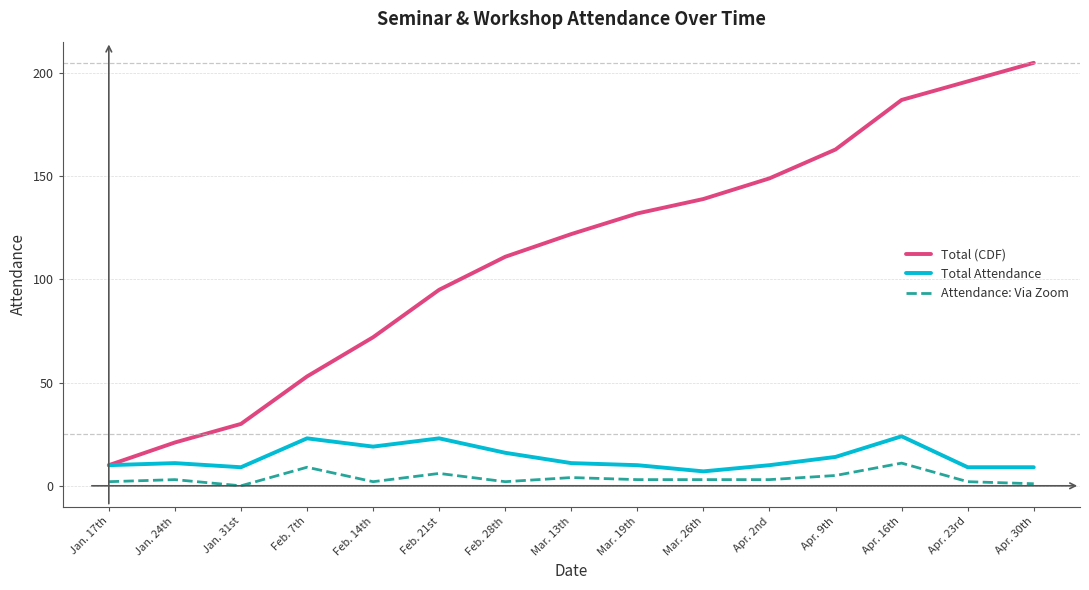

Which series has the largest range (max minus min)?

Total (CDF)